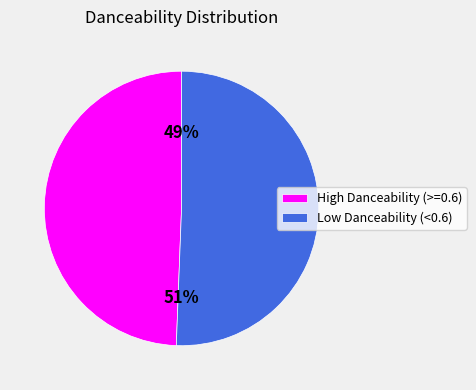

Count the number of slices in the pie.

2